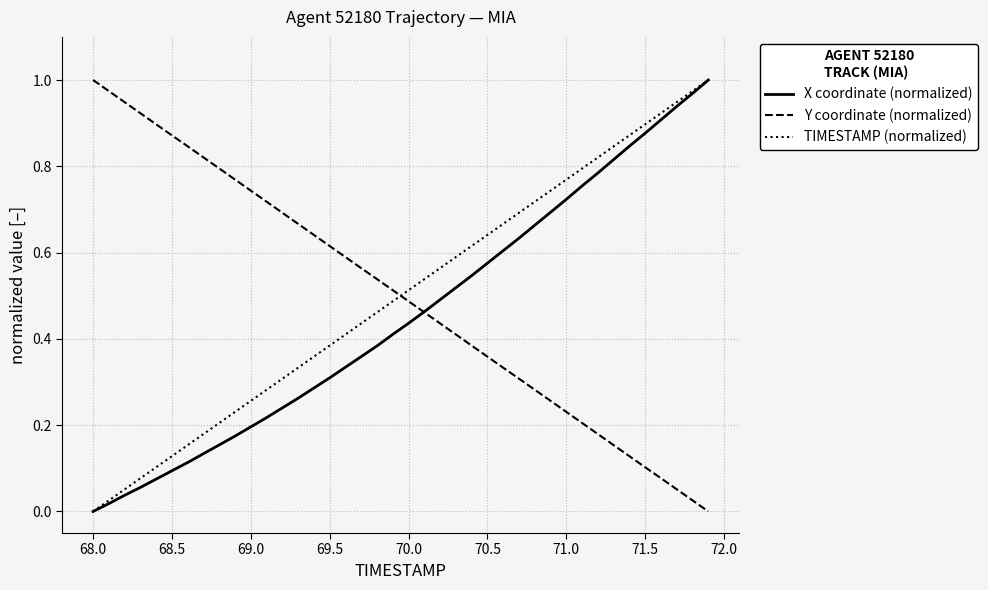

What is the difference between the maximum and minimum values in the X coordinate (normalized) series?

1.0